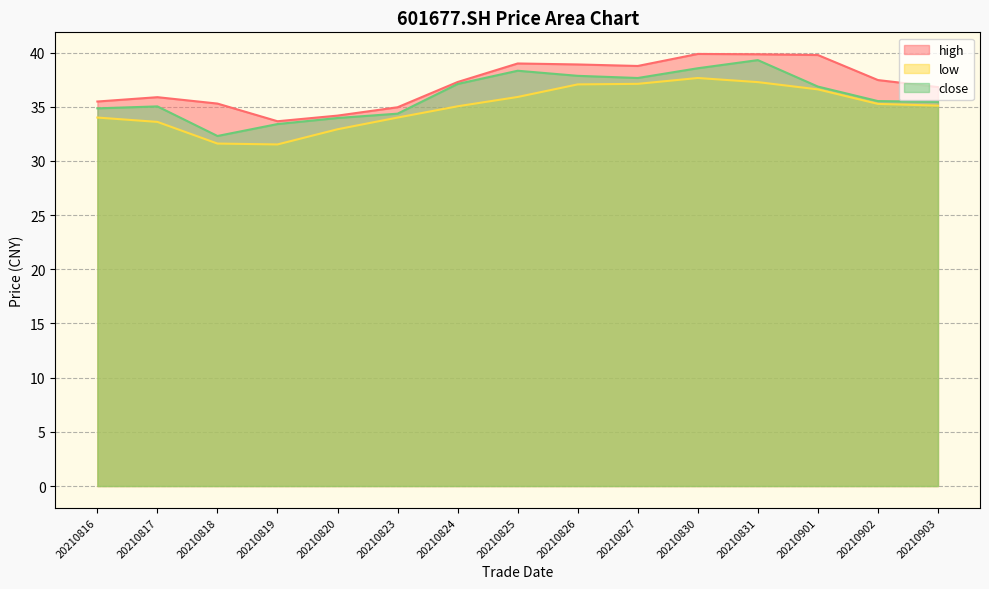

At which category does the chart reach its minimum across all series?

20210819